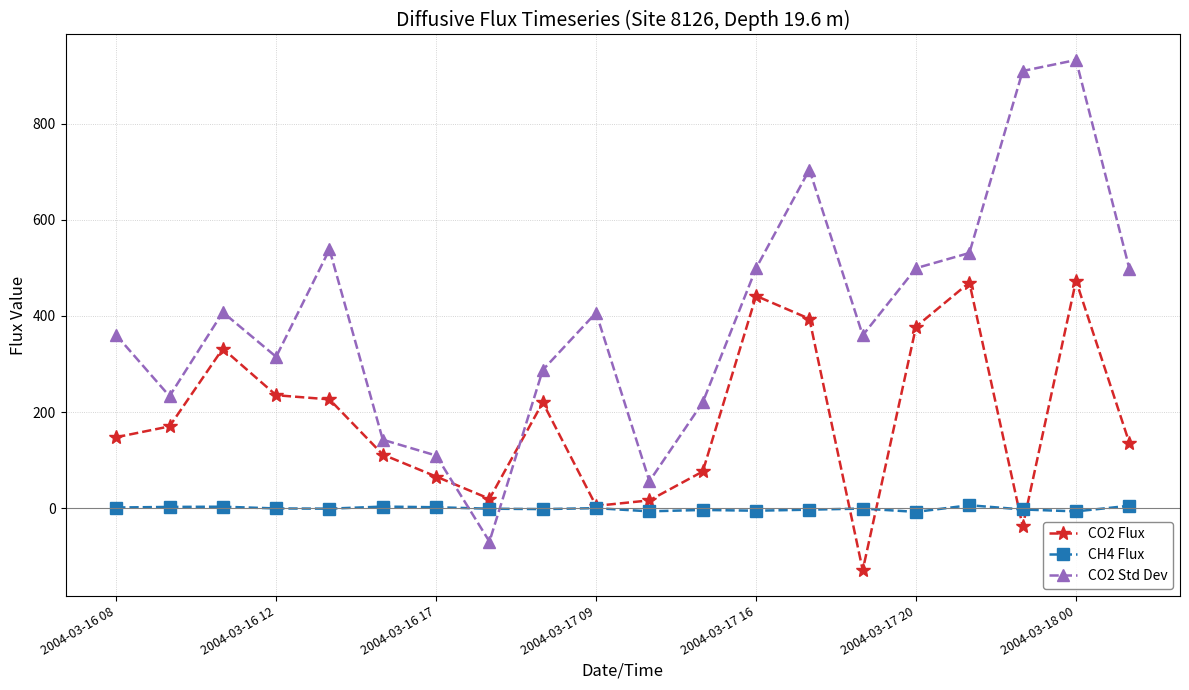

What is the difference between the maximum and minimum values in the CO2 Std Dev series?

1001.7